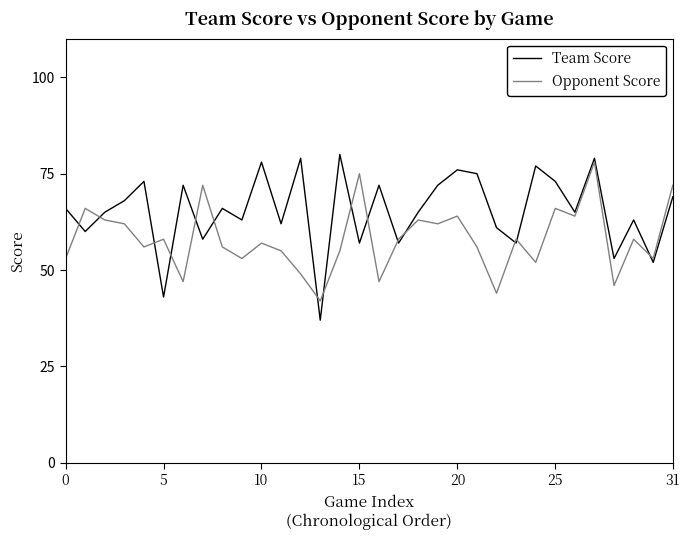

Which series has the largest range (max minus min)?

Team Score